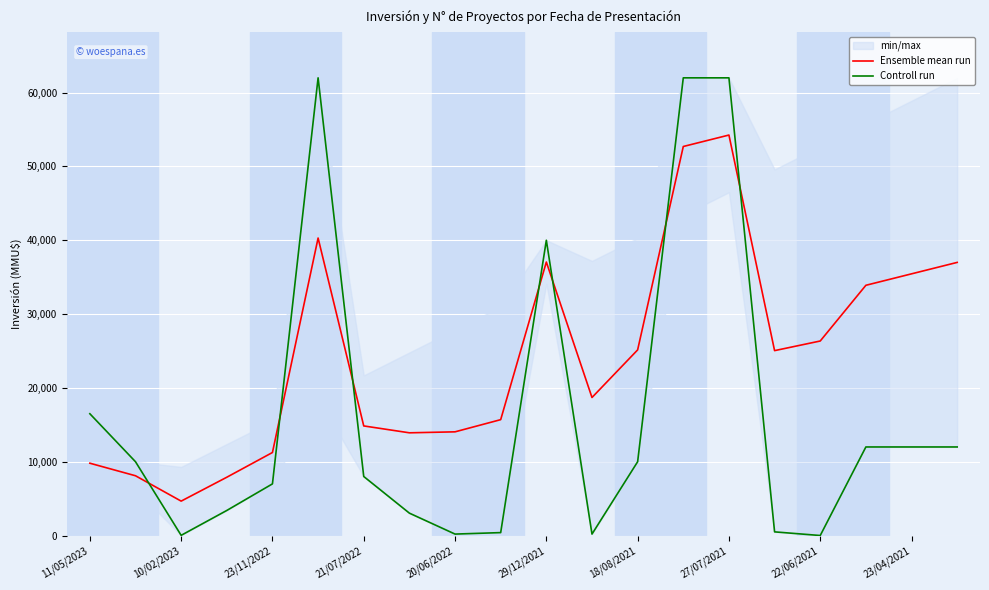

Rank the series at 11/05/2023 from lowest to highest value.

Ensemble mean run, Controll run